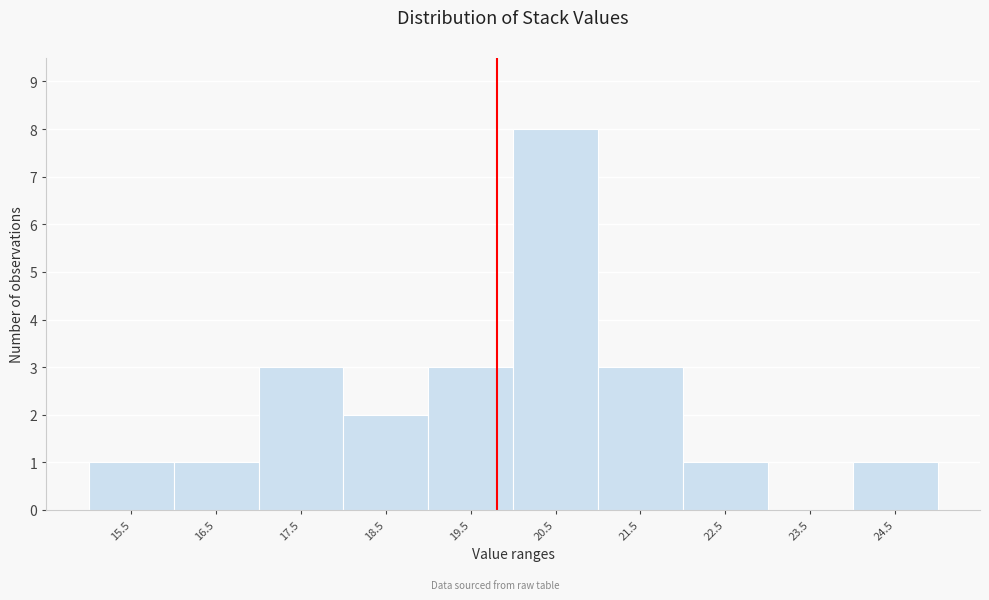

Reading left to right, list all the values displayed in this chart.

15.5=1	16.5=1	17.5=3	18.5=2	19.5=3	20.5=8	21.5=3	22.5=1	23.5=0	24.5=1